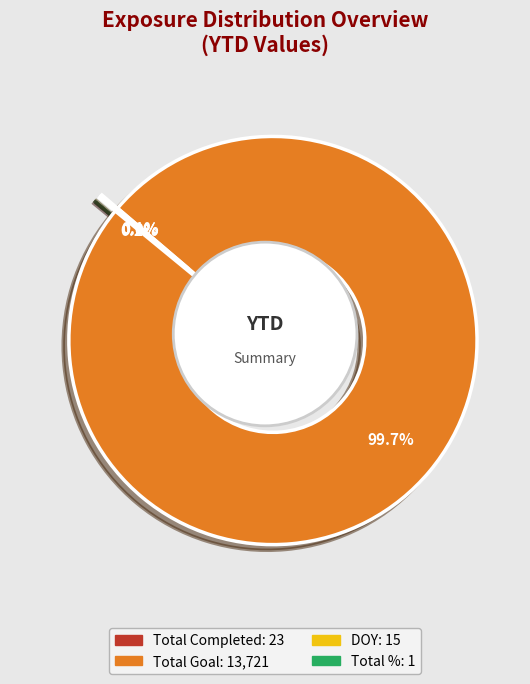

Which slice represents more than half of the pie?

Total Goal